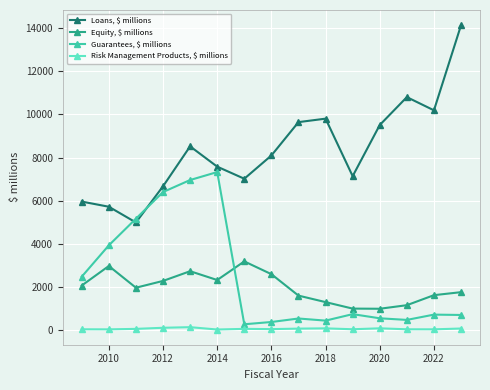

True or false: Risk Management Products, $ millions has more than 0 points higher than both neighbors.

True